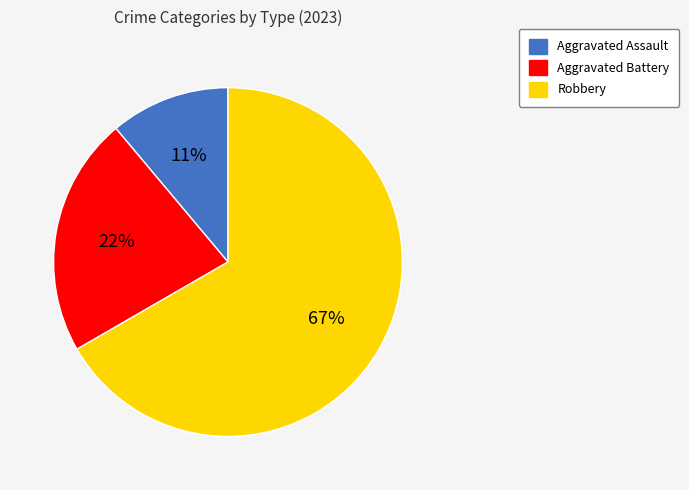

What is the ratio of the value at Aggravated Assault to the value at Robbery?

0.2